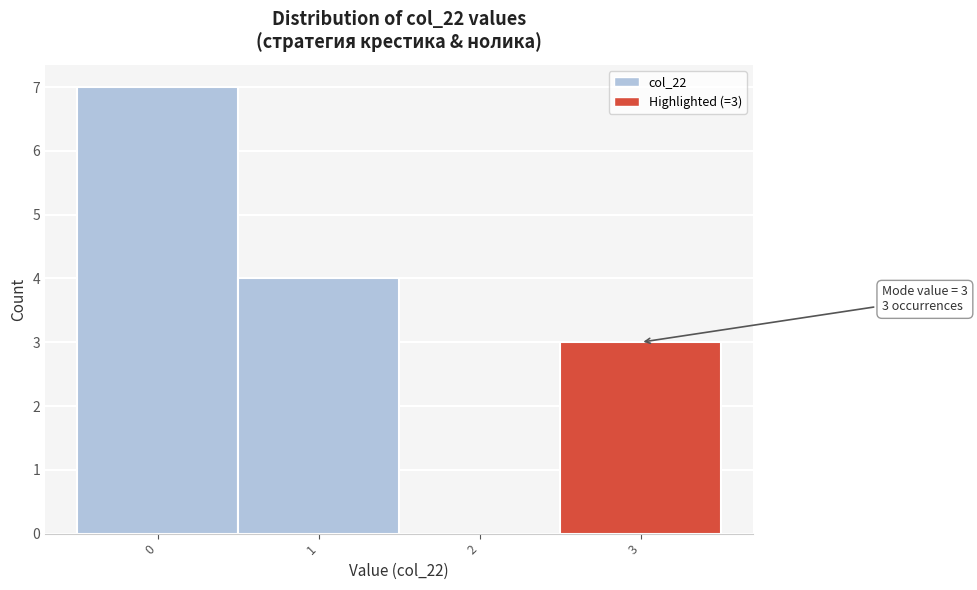

Over which range of the x-axis is the bar tallest?

-0.5 to 0.5